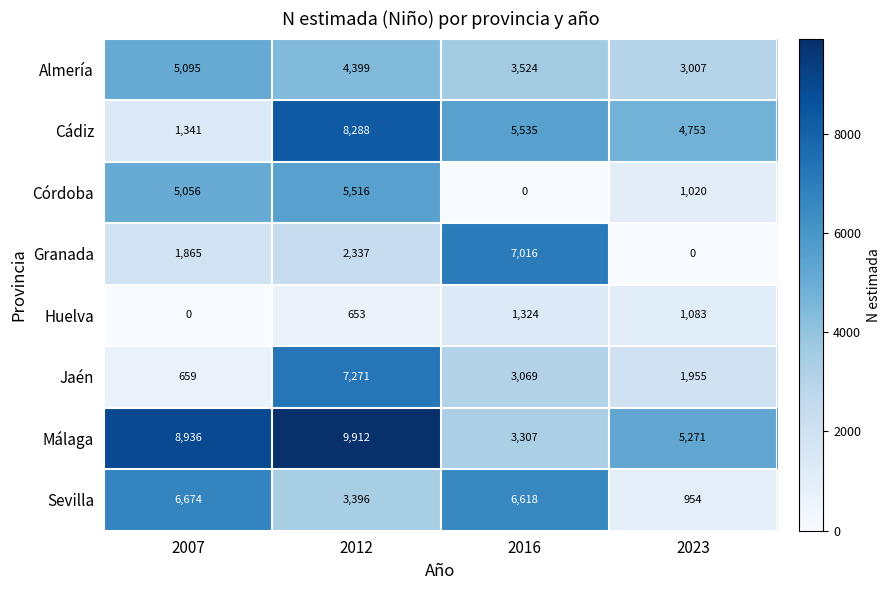

At which category is the sum across all series the highest?

2012